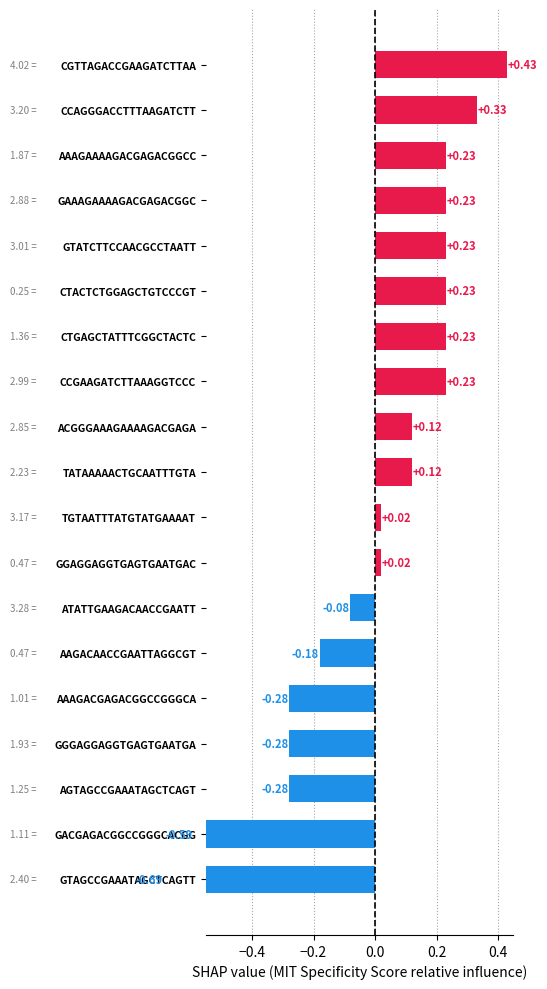

Does the chart contain stacked bars?

No